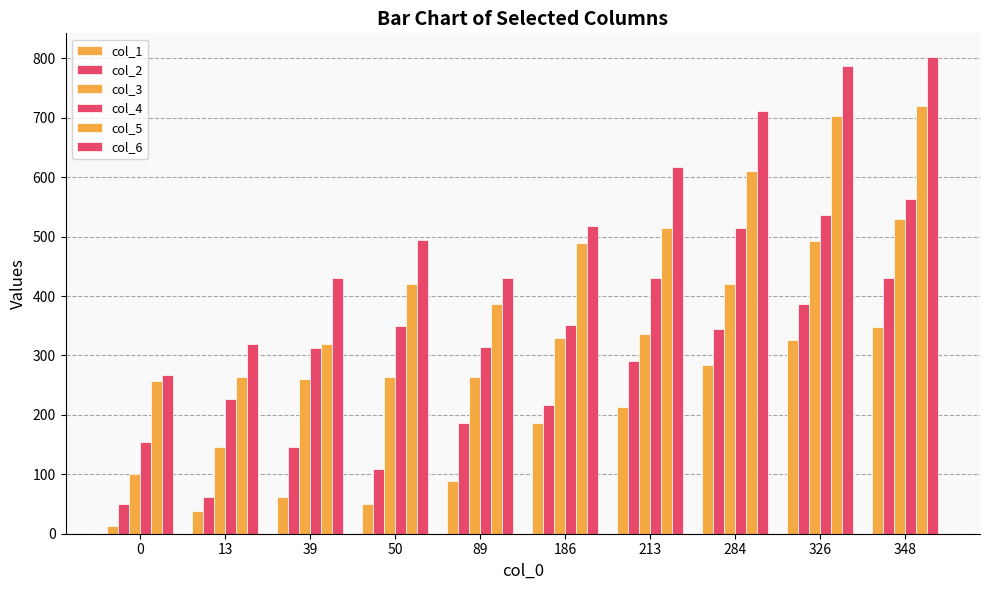

The col_1 series shows 213 at 213. True or false?

True